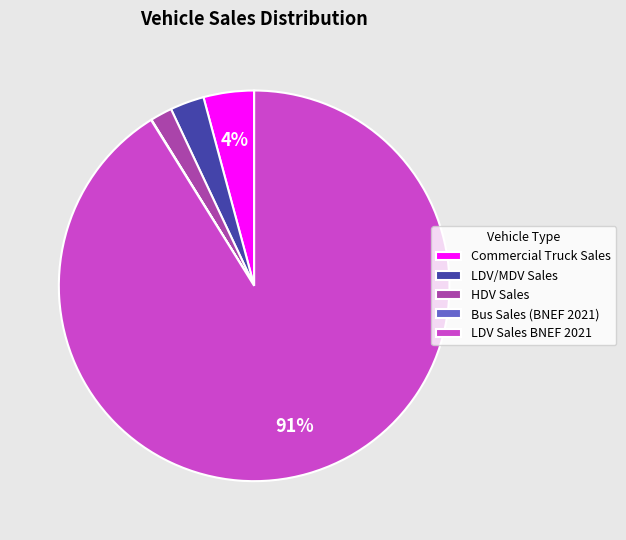

To the nearest percent, what is the average slice percentage?

20%